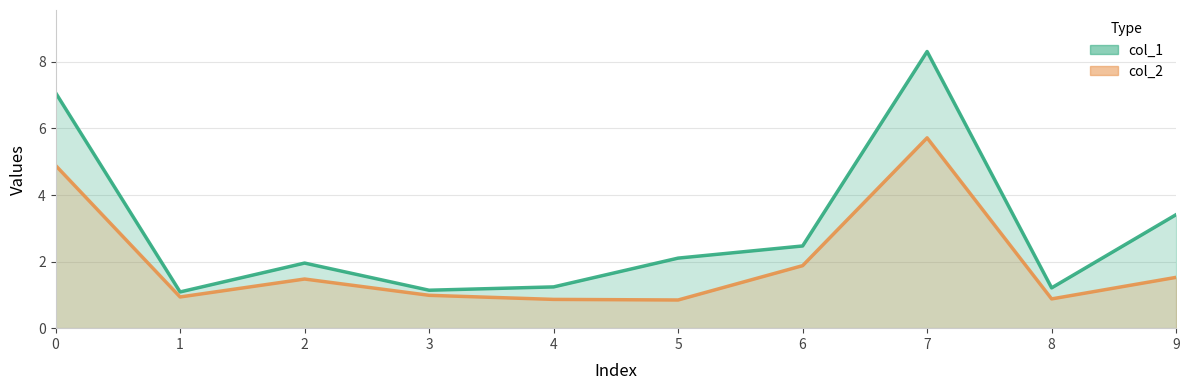

True or false: col_2 and col_1 cross at least once.

False